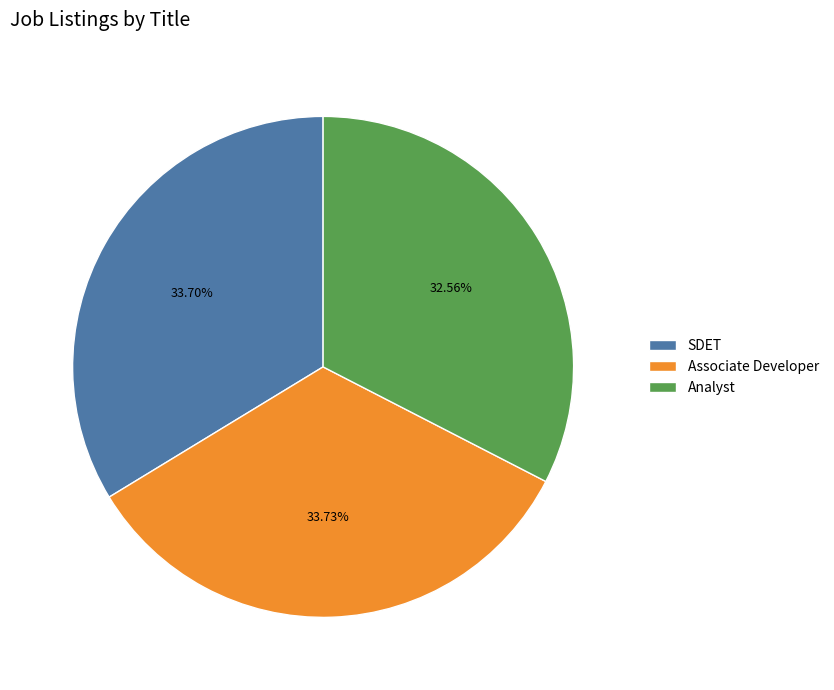

Combined, what portion of the pie is Analyst and SDET?

66.3%